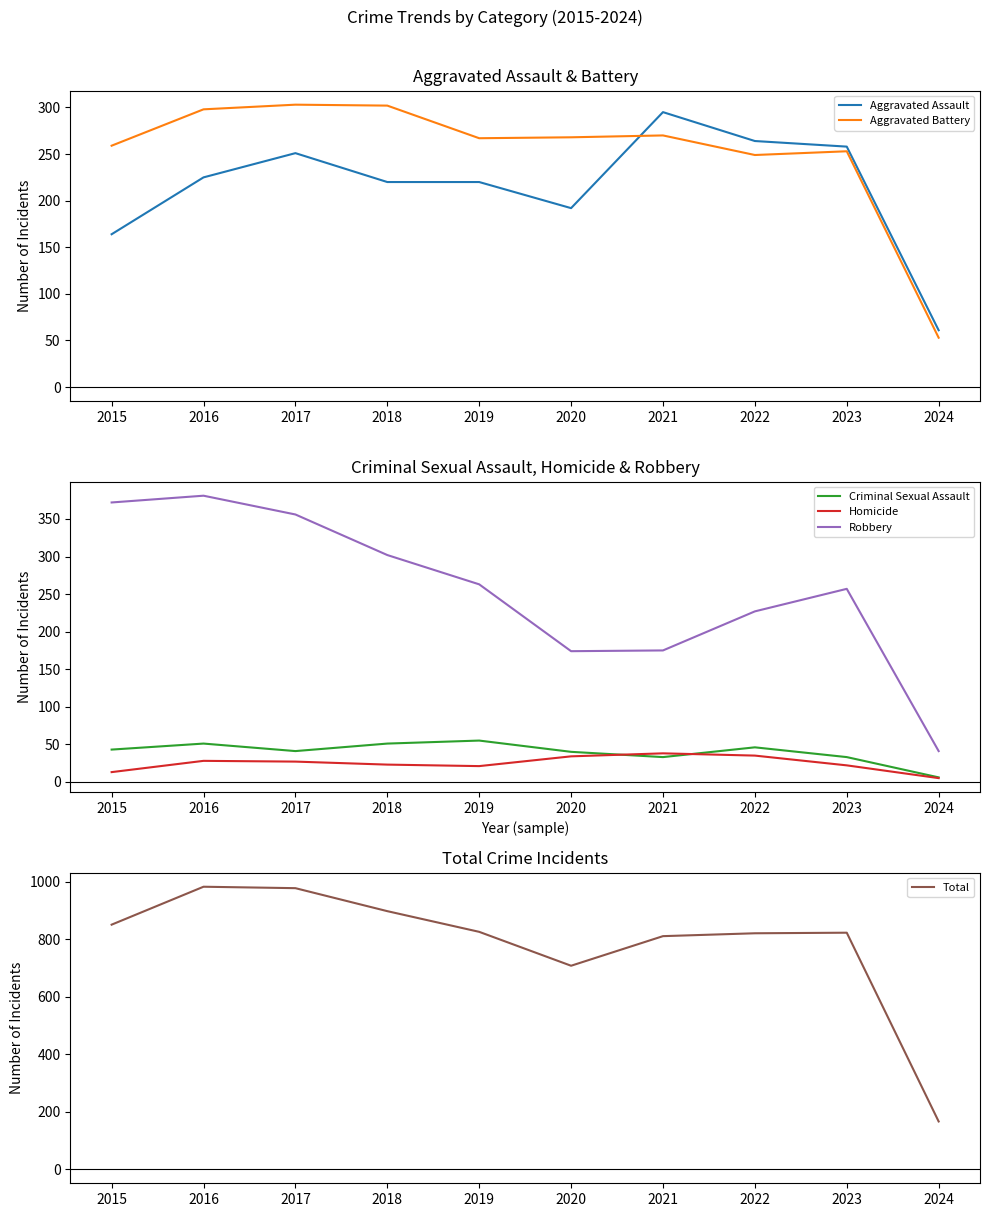

Reading left to right, extract all data points from this chart.

Aggravated Assault: 164	225	251	220	220	192	295	264	258	61
Aggravated Battery: 259	298	303	302	267	268	270	249	253	53
Criminal Sexual Assault: 43	51	41	51	55	40	33	46	33	6
Homicide: 13	28	27	23	21	34	38	35	22	5
Robbery: 372	381	356	302	263	174	175	227	257	41
Total: 851	983	978	898	826	708	811	821	823	166